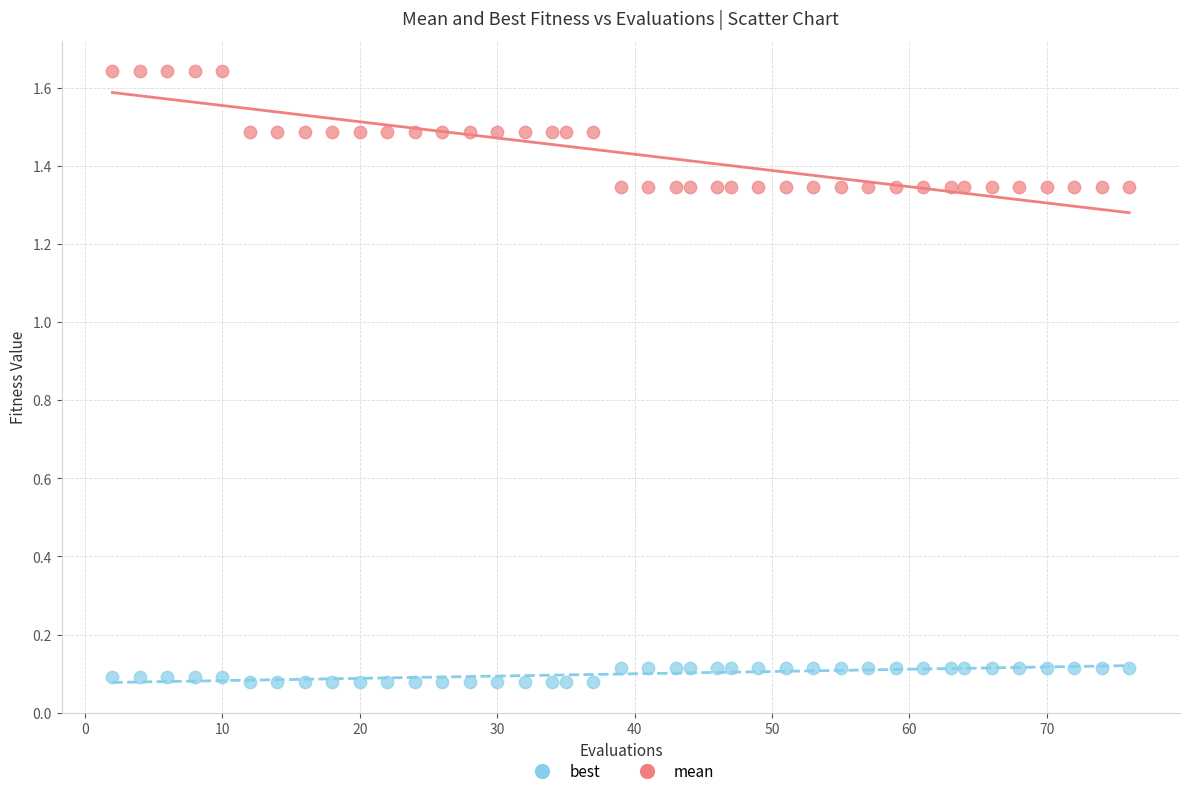

Which series reaches the maximum Y coordinate?

mean